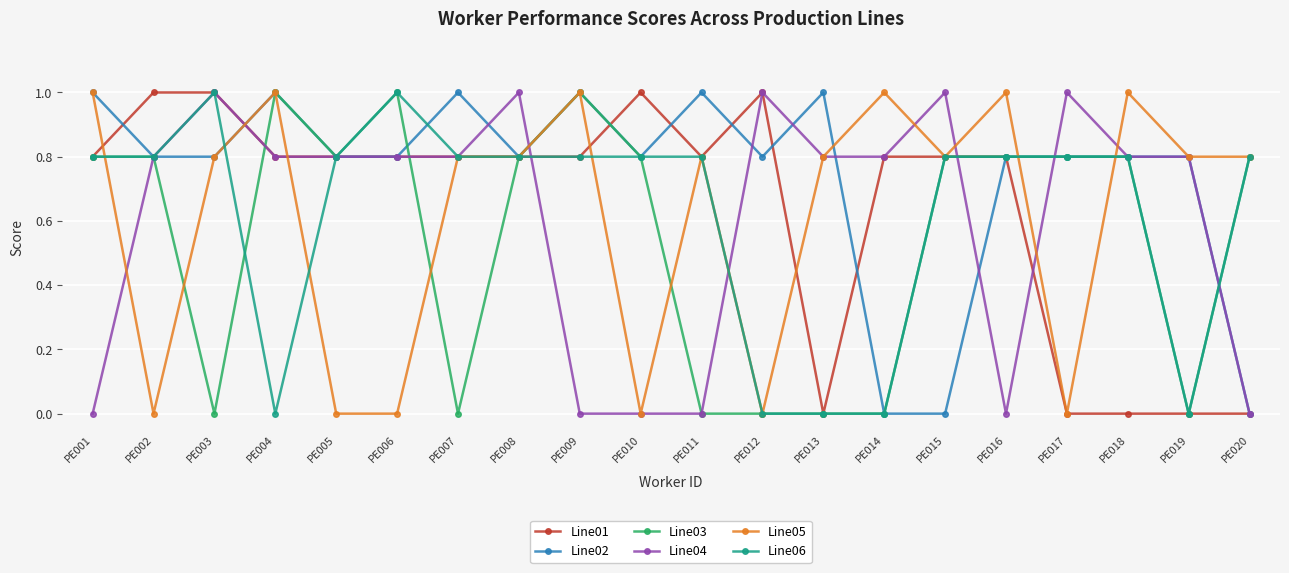

What is the difference between the highest and lowest values at PE002?

1.0